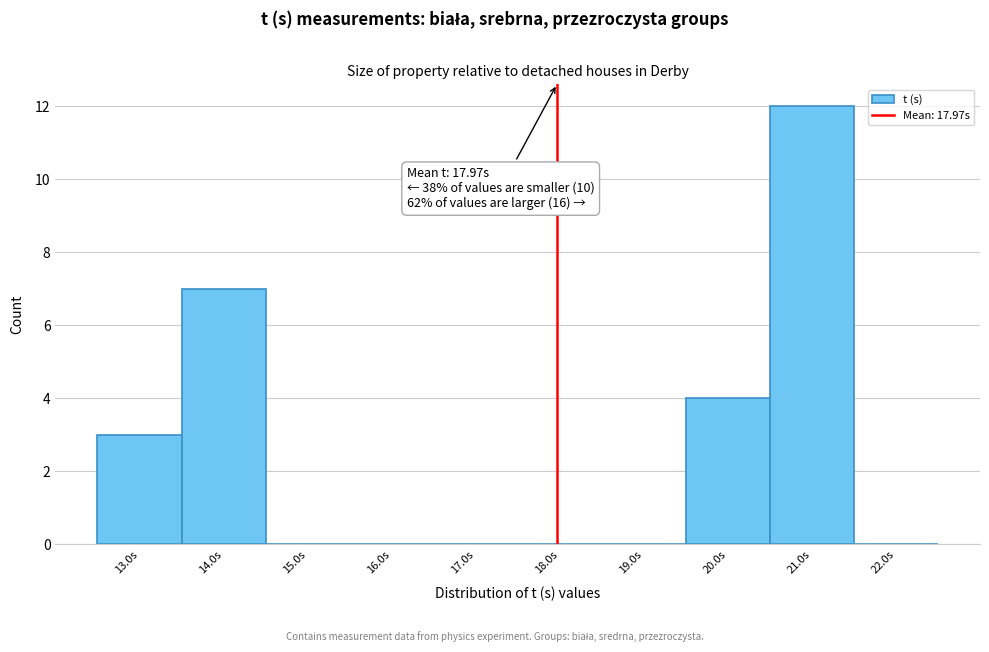

Over which range of the x-axis is the bar tallest?

20.5 to 21.5